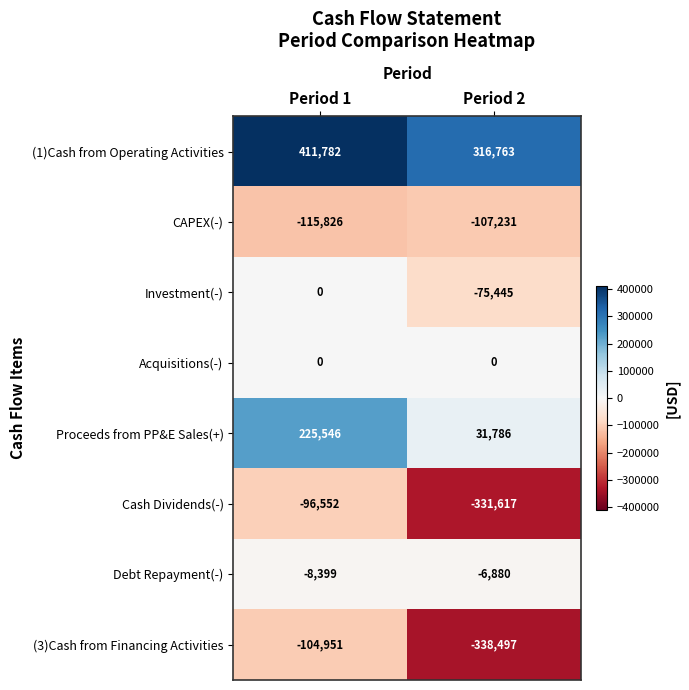

Where is Investment(-) nearest to the value -37722?

Period 1